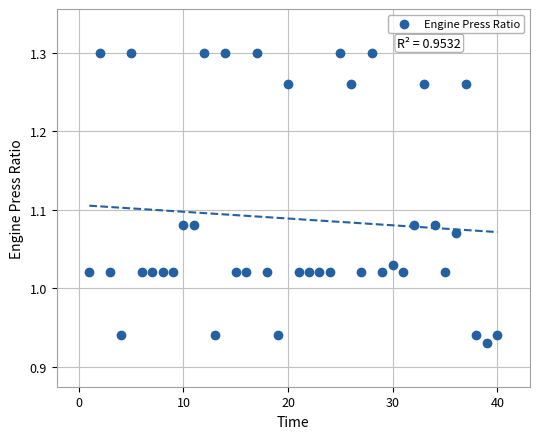

What is the range of Y values (max minus min)?

0.4